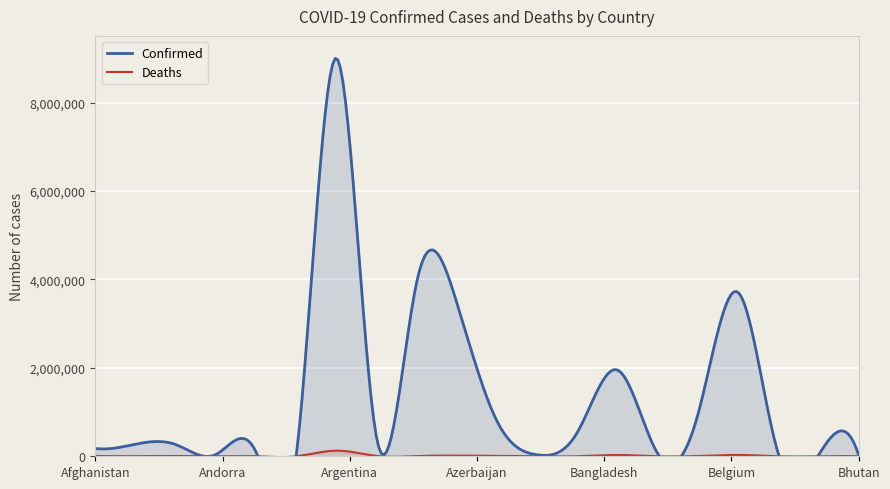

True or false: Deaths and Confirmed intersect in this chart.

False